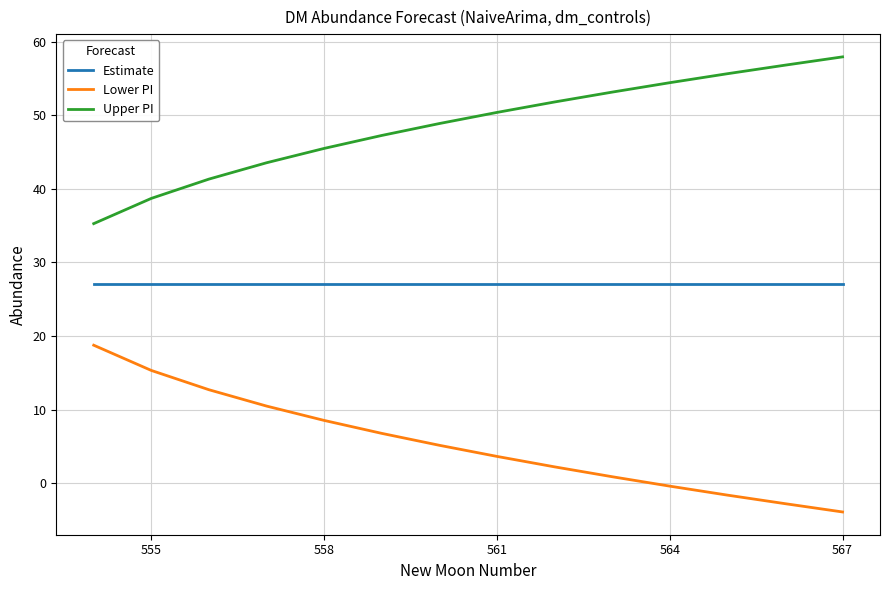

List the series in order of their overall mean, highest first.

Upper PI, Estimate, Lower PI